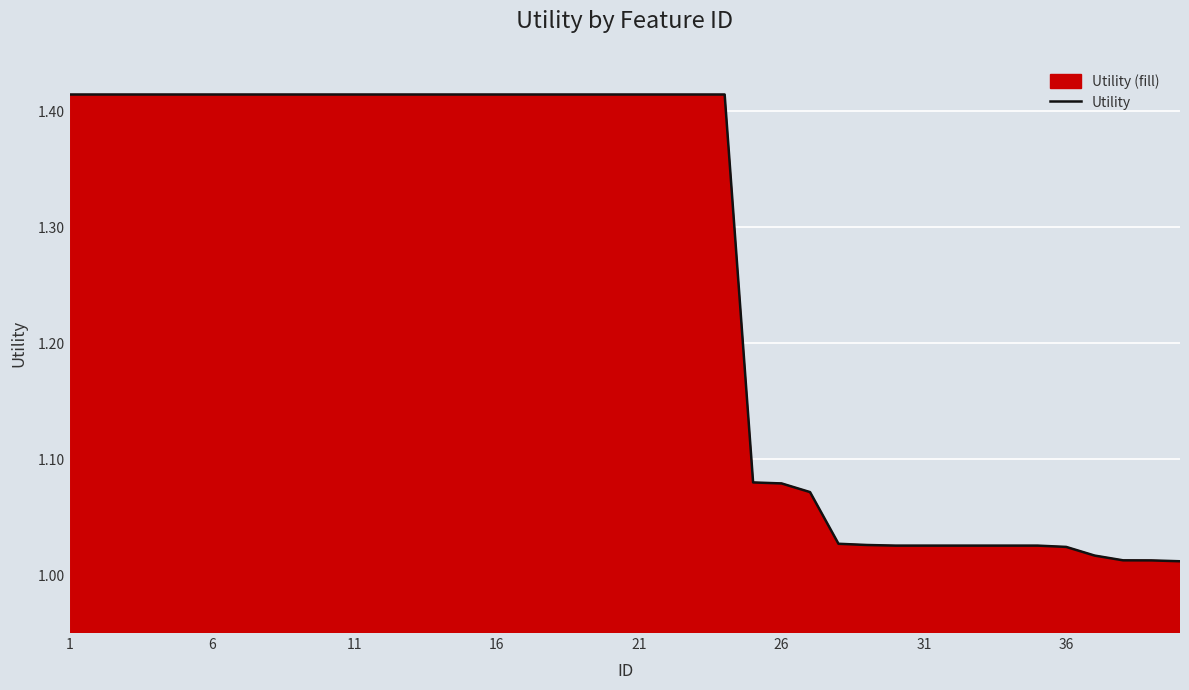

What is the difference between the maximum and second lowest values?

0.4